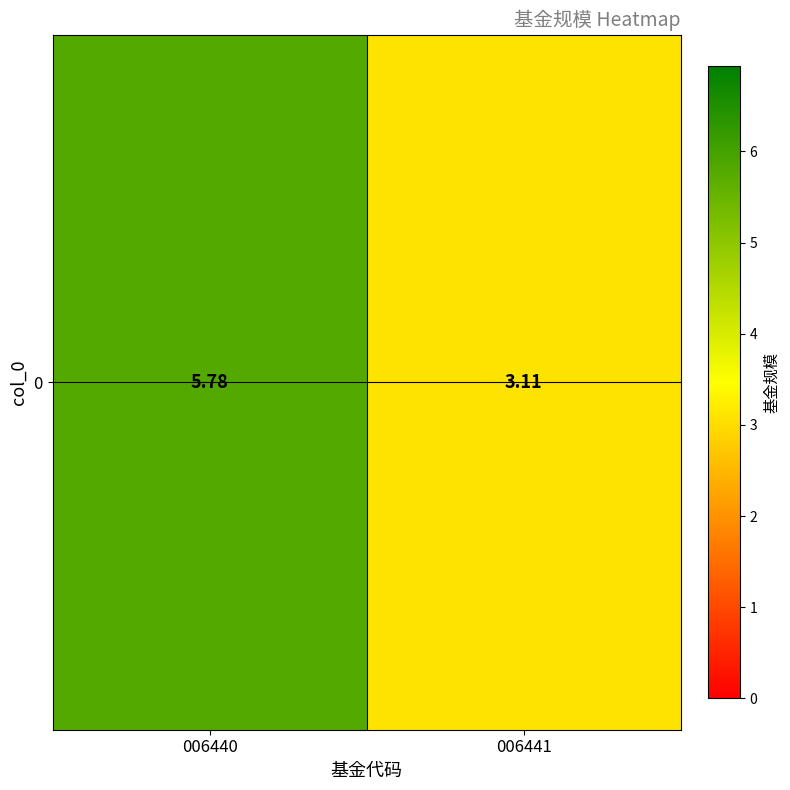

Rank the categories by value from lowest to highest.

006441, 006440